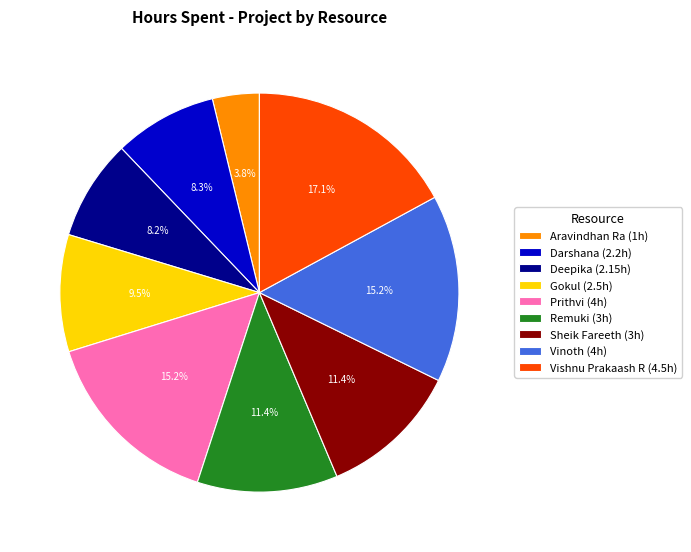

What is the ratio of the value at Darshana to the value at Sheik Fareeth?

0.7